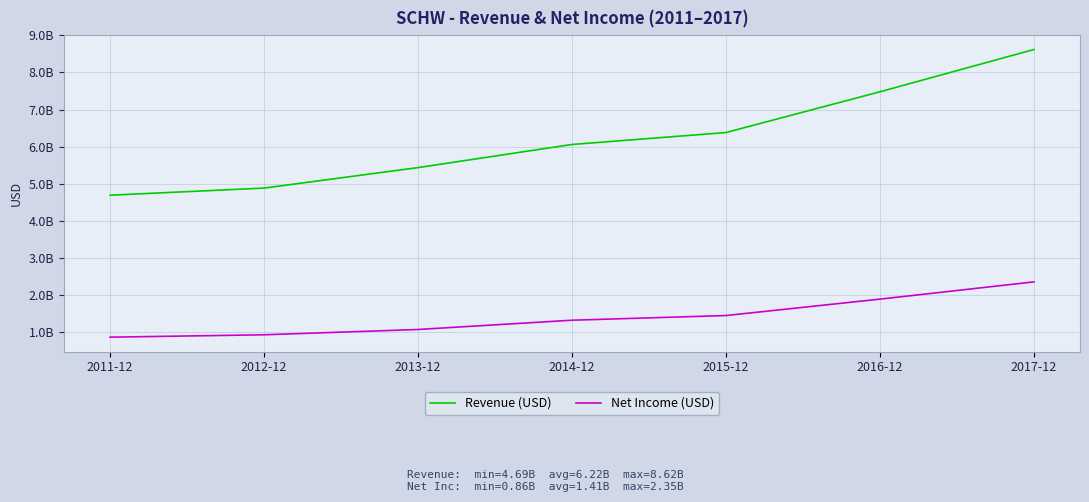

What is the approximate value of Revenue (USD) at 2016-12, to the nearest 50?

7478000000